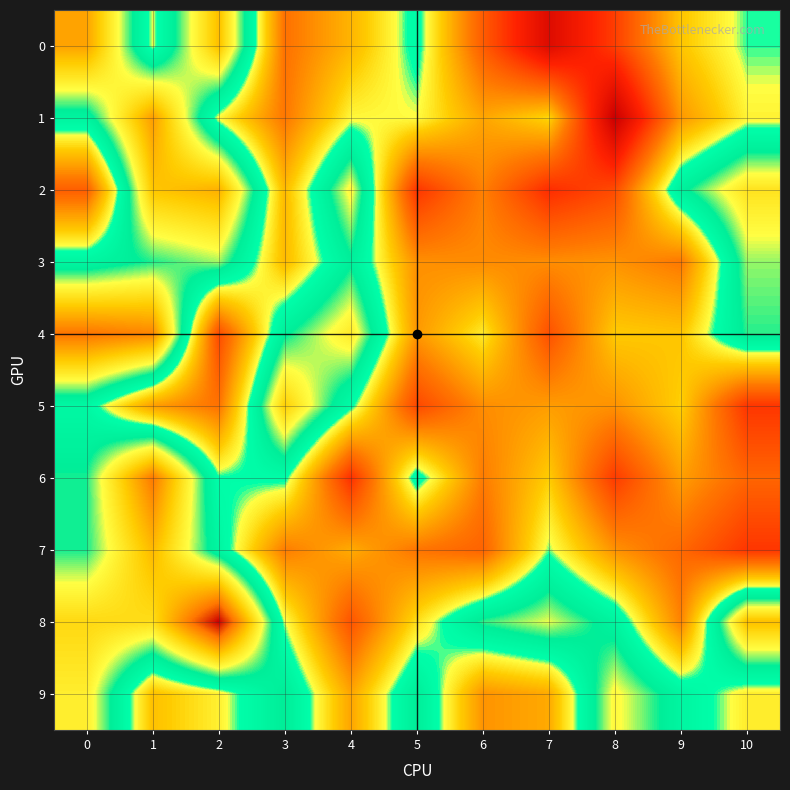

Count the number of categories in the chart.

11